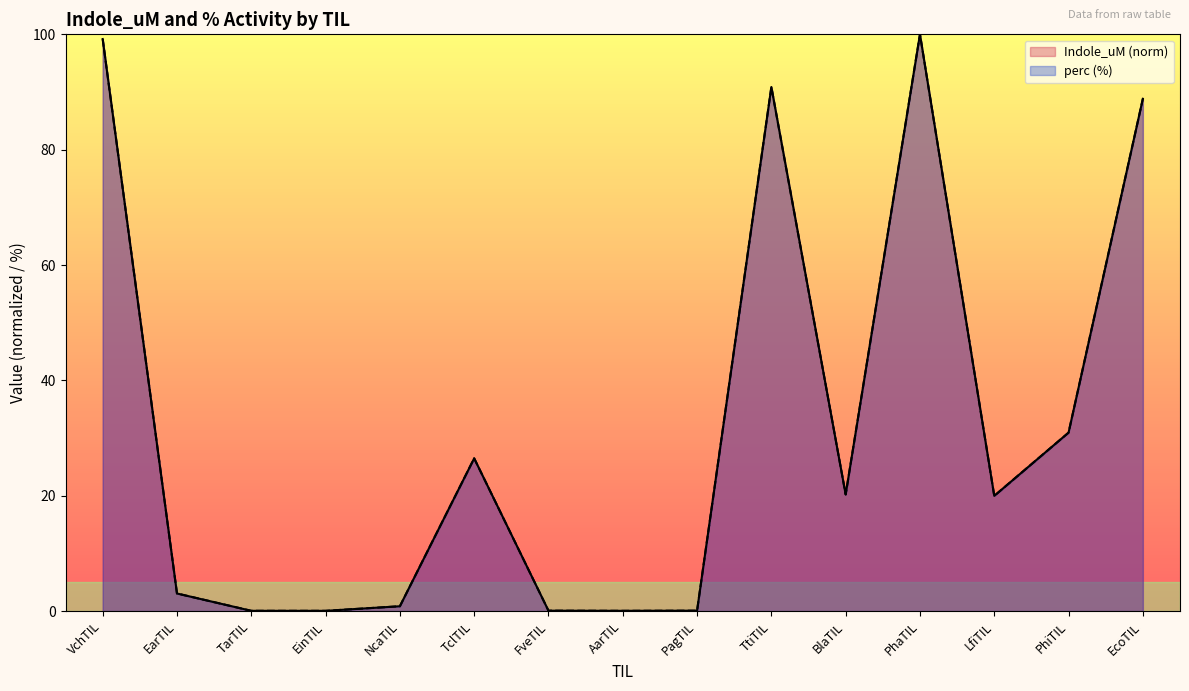

What is the label of the 6th point from the left?

TclTIL